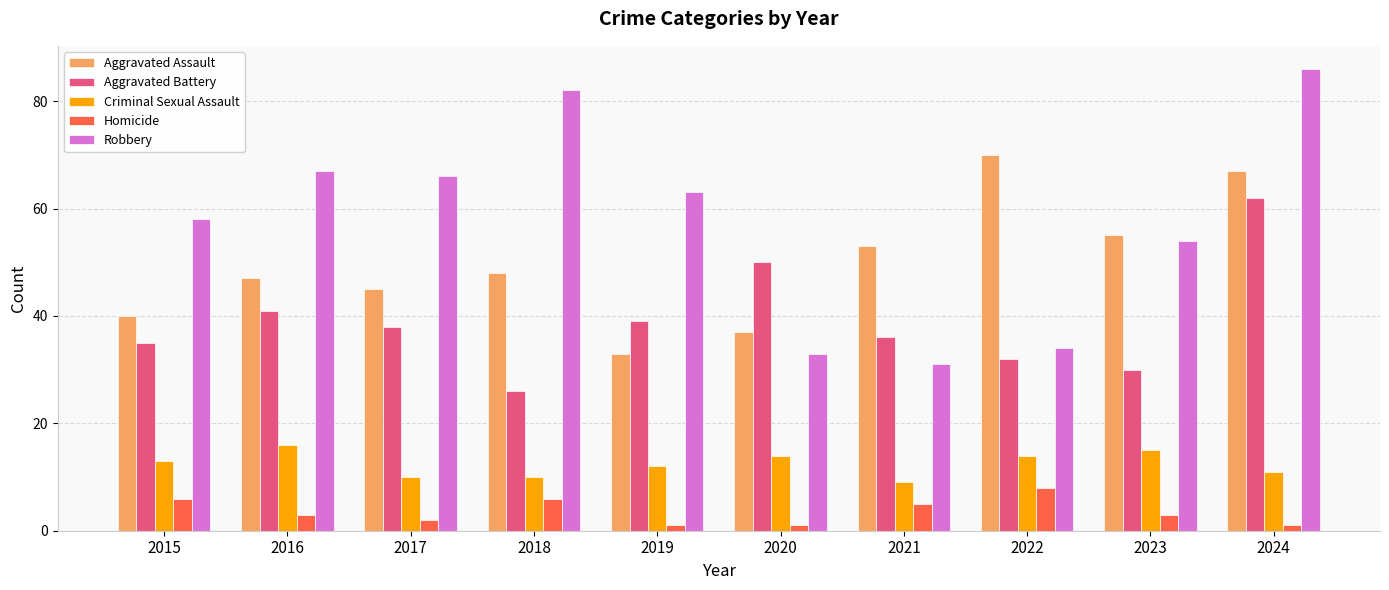

What are all the series names shown in the legend?

Aggravated Assault, Aggravated Battery, Criminal Sexual Assault, Homicide, Robbery